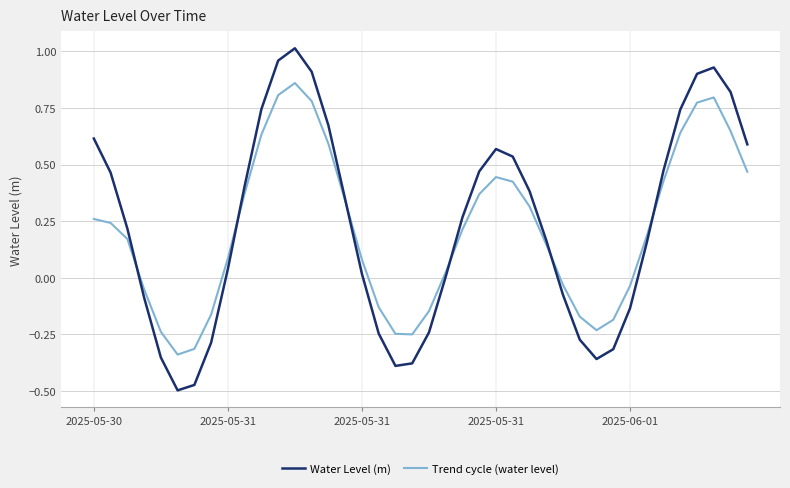

Rank the series by their maximum value, from highest to lowest.

Water Level (m), Trend cycle (water level)